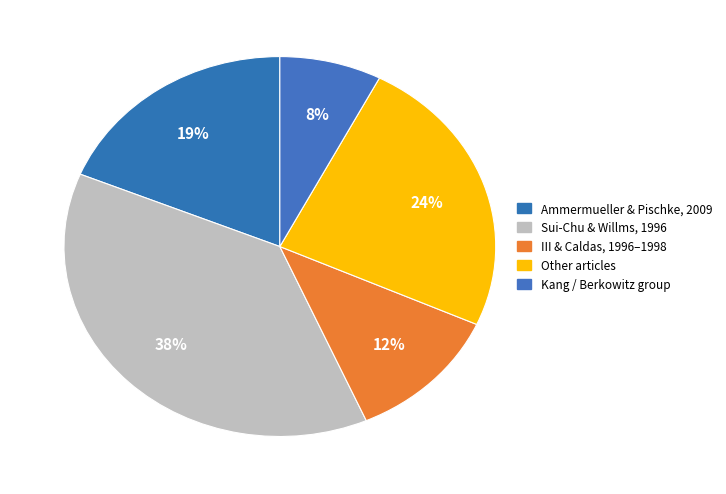

Rank the categories by value from highest to lowest.

Sui-Chu & Willms, 1996, Other articles, Ammermueller & Pischke, 2009, III & Caldas, 1996–1998, Kang / Berkowitz group